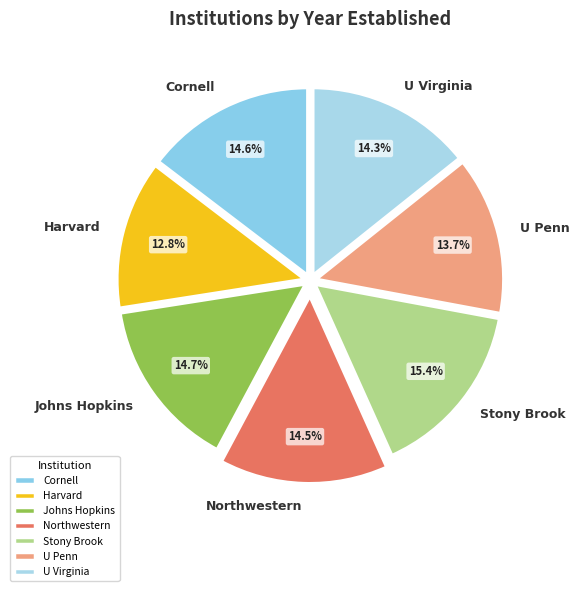

Is there any slice that represents more than half of the pie?

No